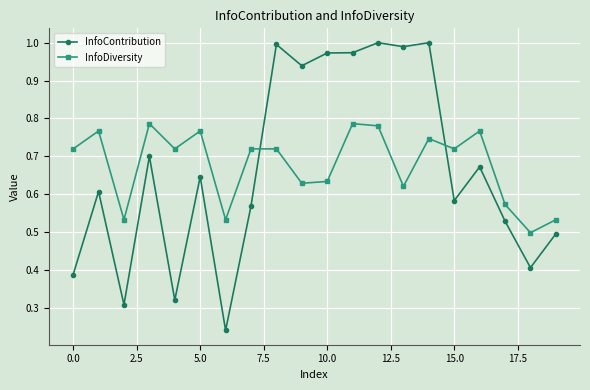

How many times do InfoContribution and InfoDiversity cross each other?

2